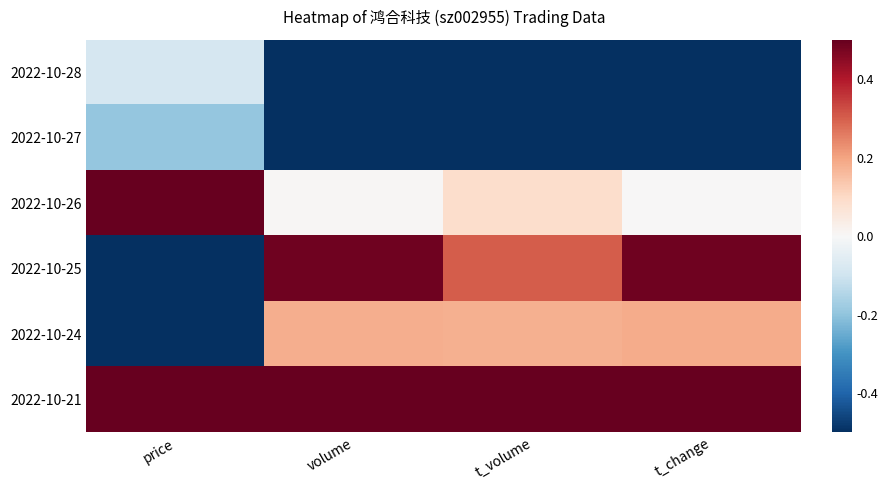

What is the smallest value displayed?

-1.4